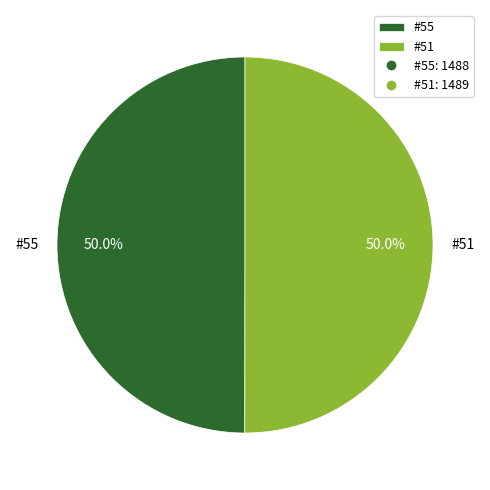

What is the total percentage of #55 and #51?

100.0%